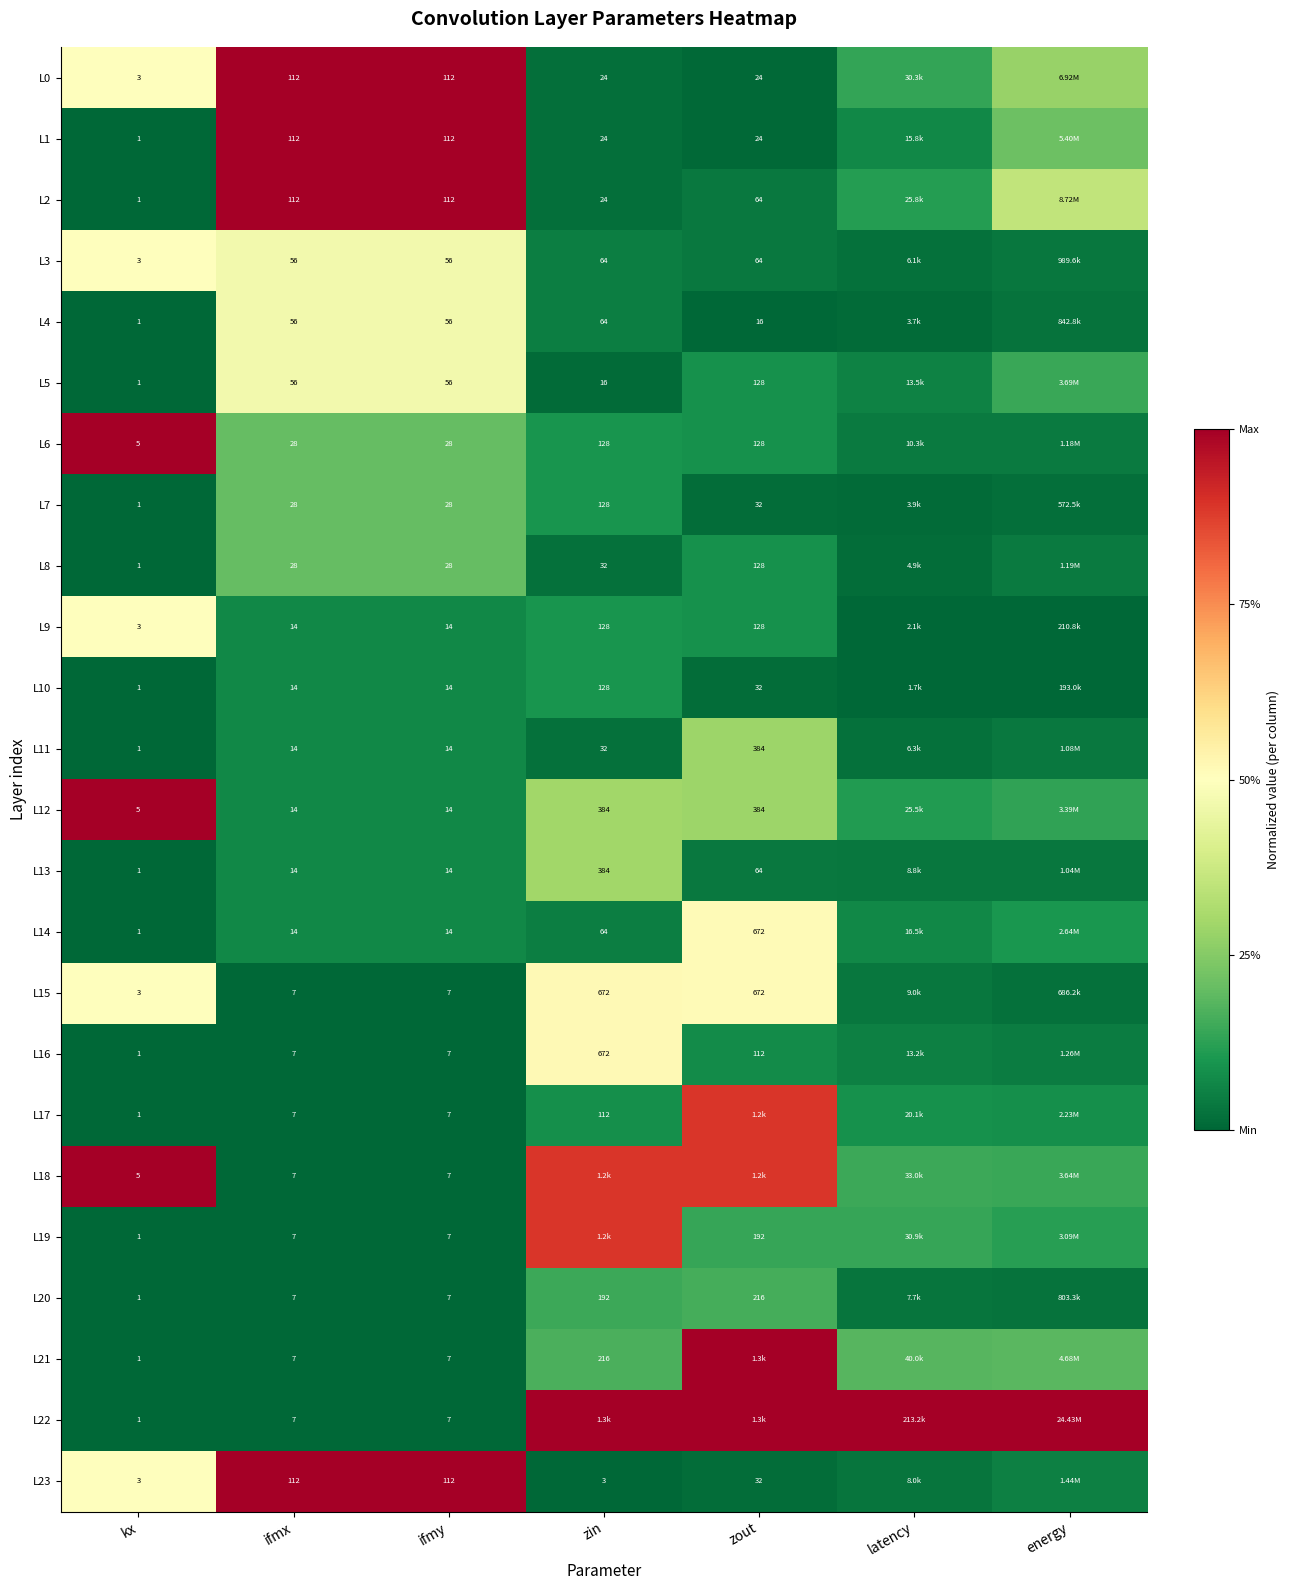

True or false: L7 has a value of 0.3 at ifmx.

False